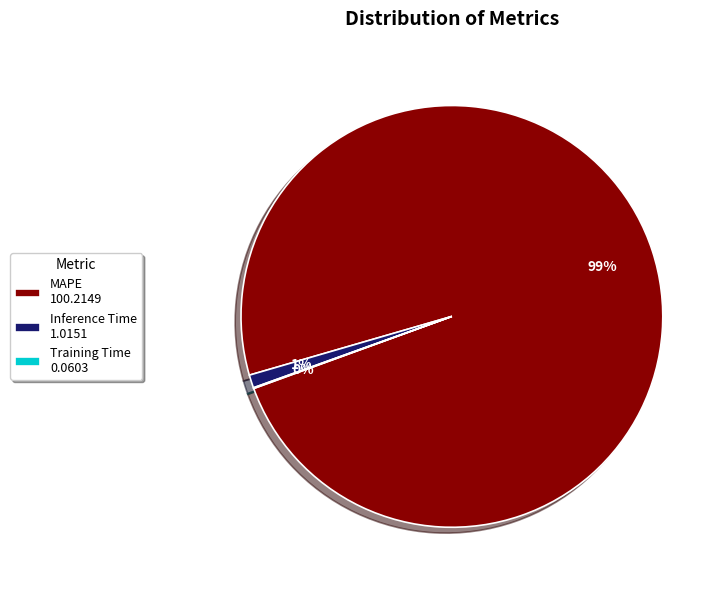

To the nearest percent, what is the difference between the Inference Time and MAPE slice percentages?

98%